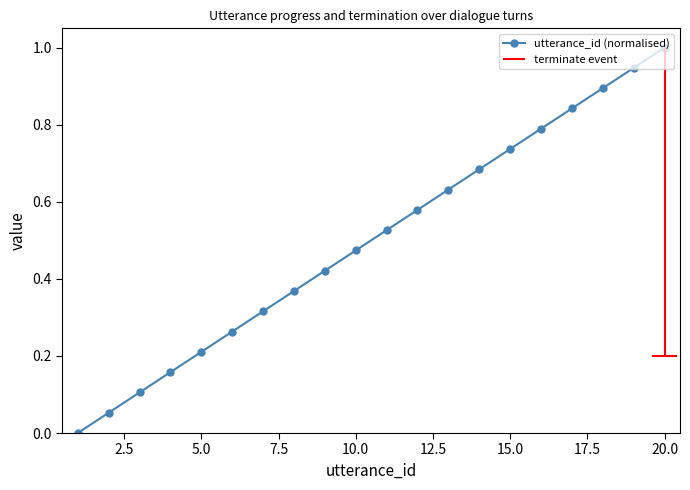

True or false: utterance_id (normalised) has more than 1 points higher than both neighbors.

False